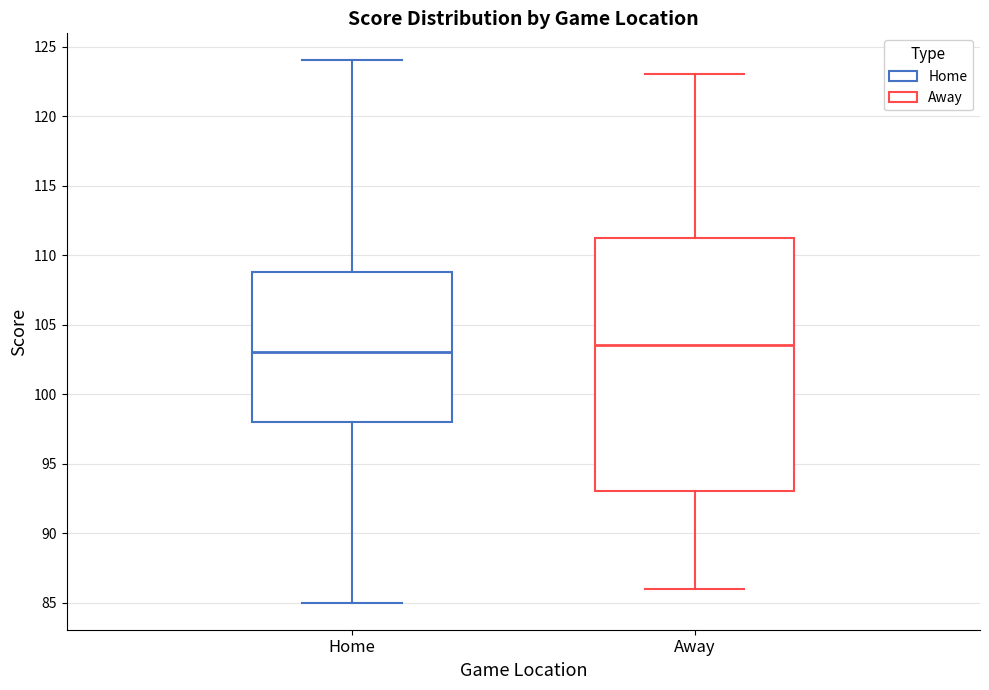

Which box has the highest median line?

Away